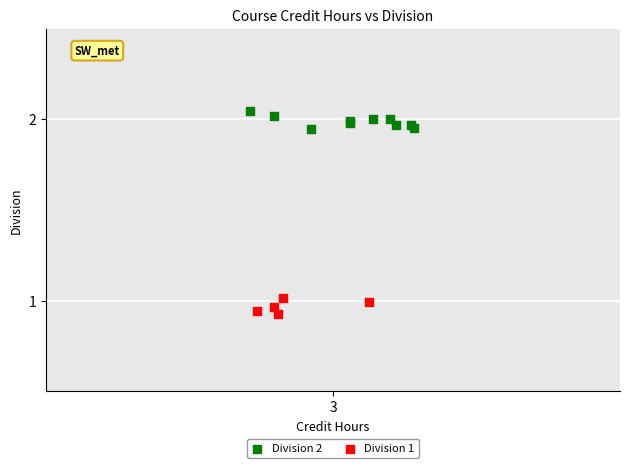

Which series contains the highest Y value?

Division 2